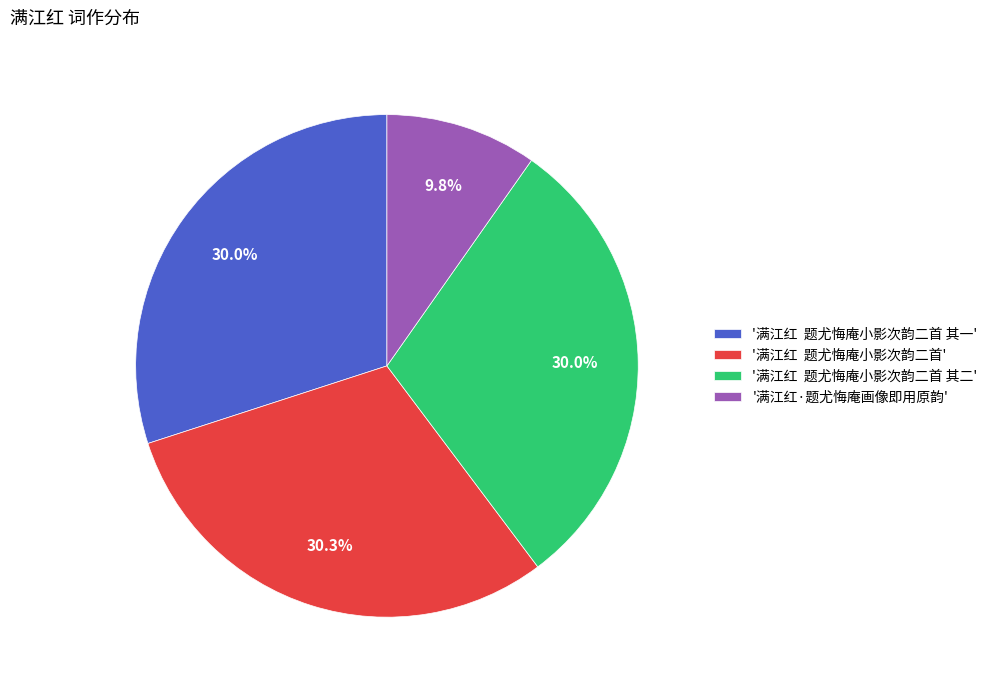

How many slices are in this pie chart?

4